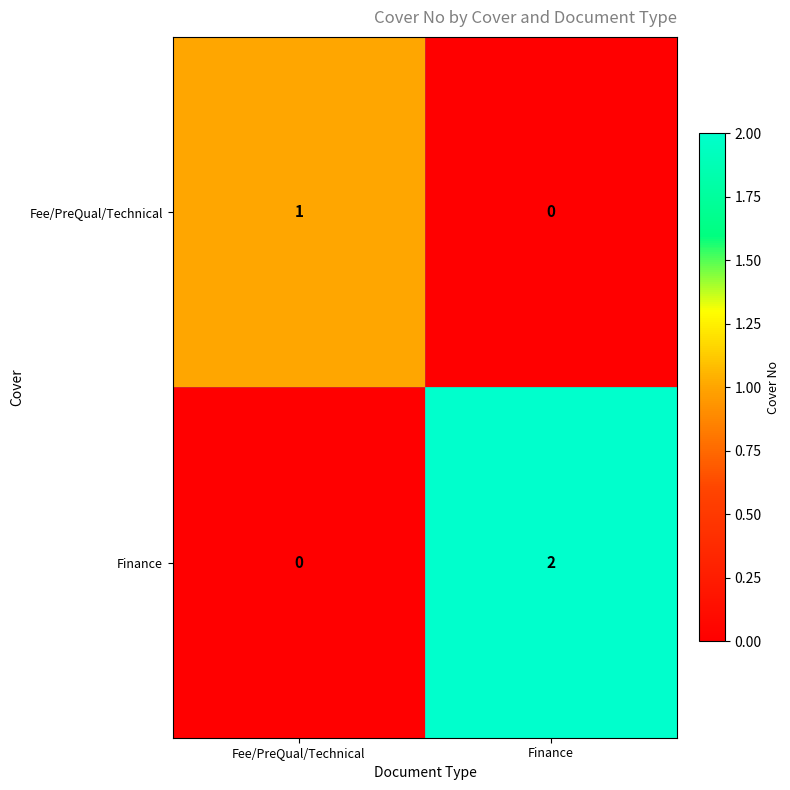

Which series has the largest total across all categories?

Finance